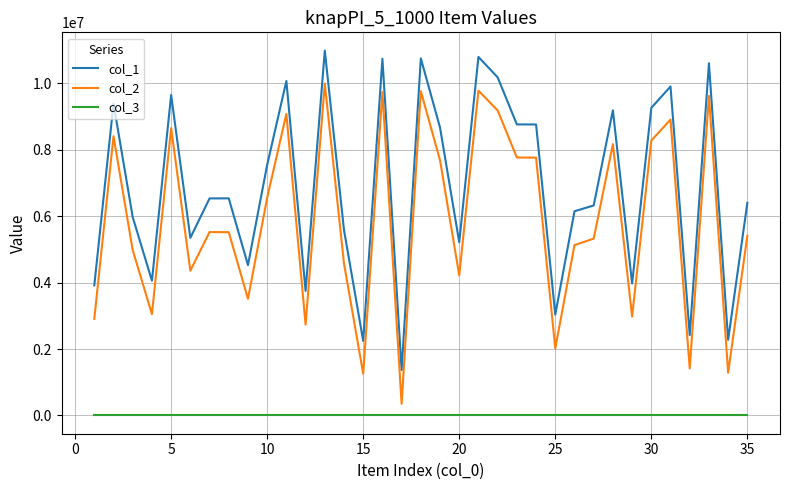

Which series has the largest total across all categories?

col_1